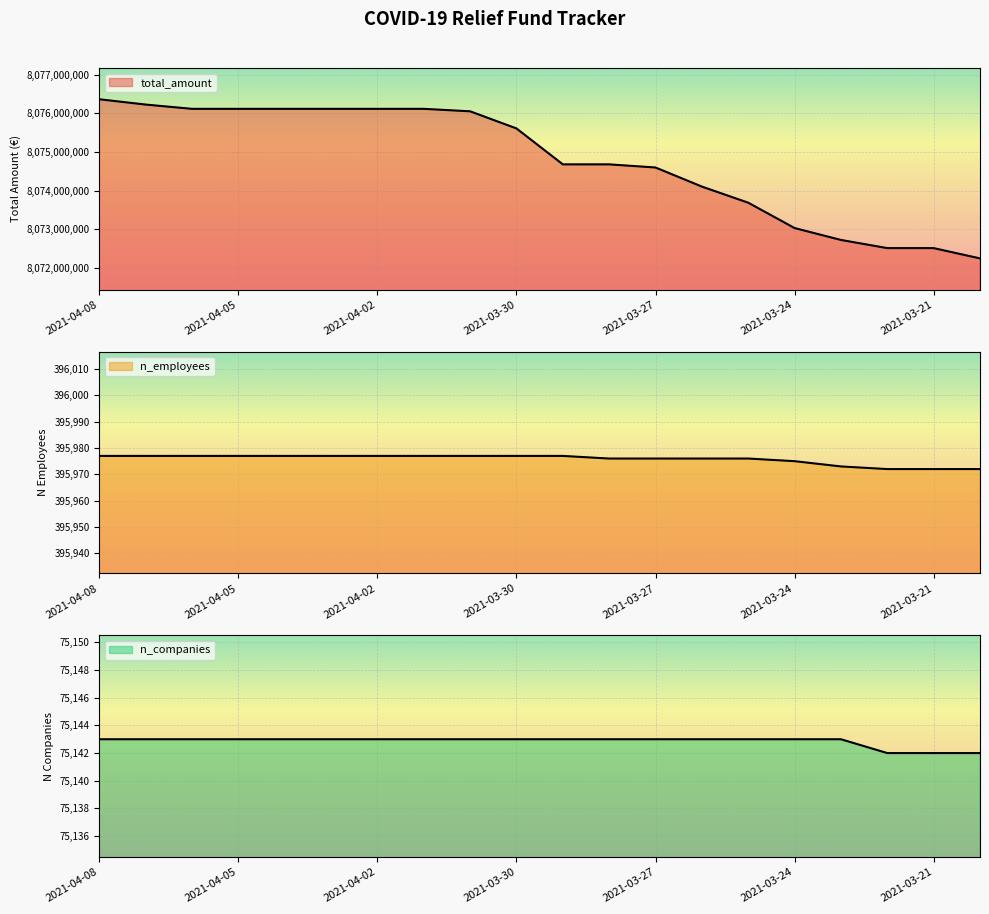

What is the difference between the second highest and second lowest values in the total_amount series?

3708558